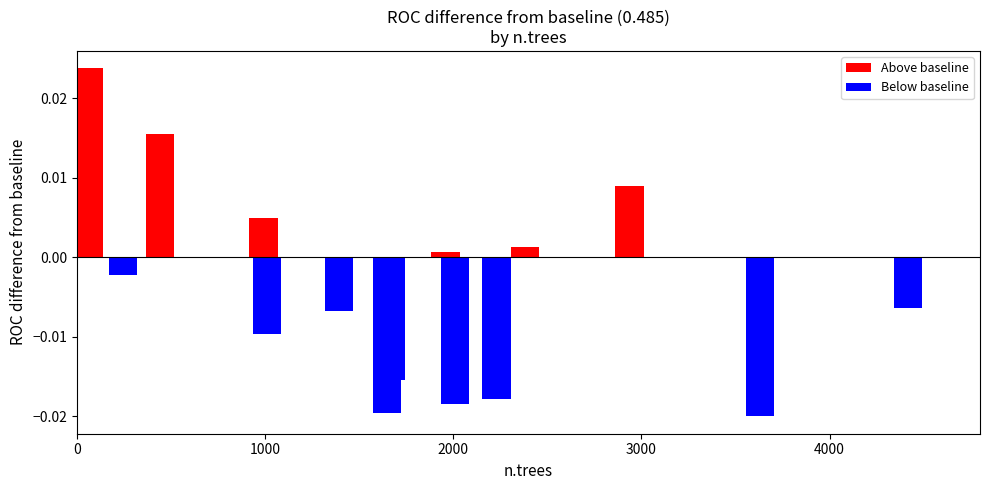

How many values exceed 0?

6